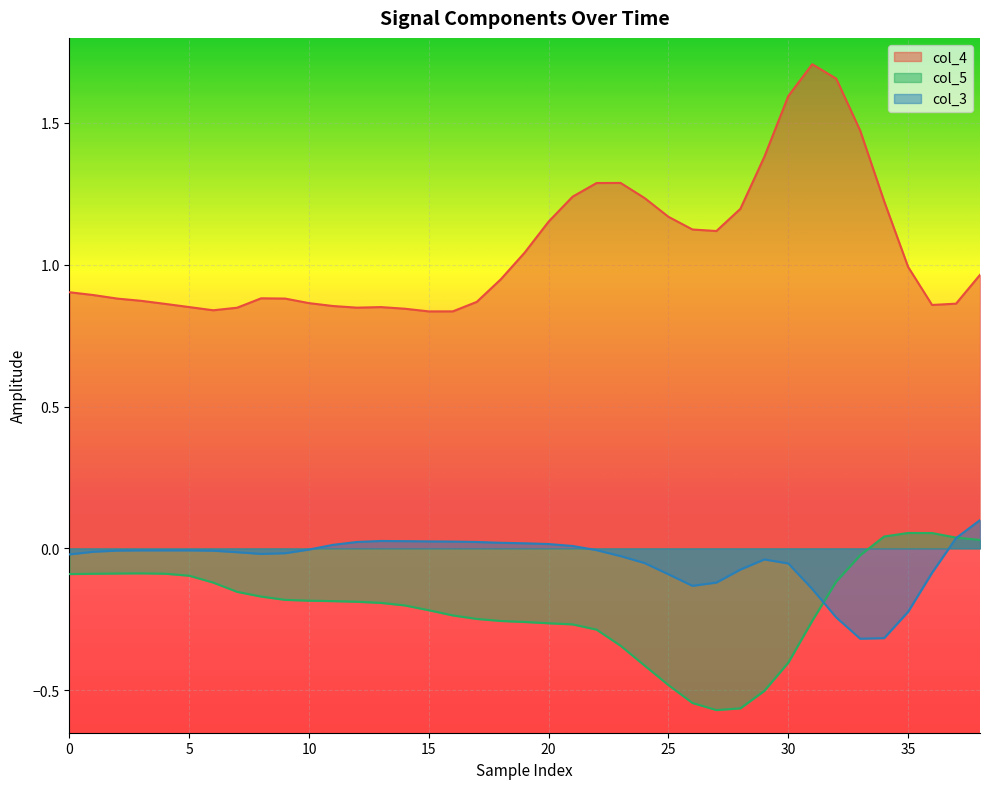

Which series has the largest total across all categories?

col_4